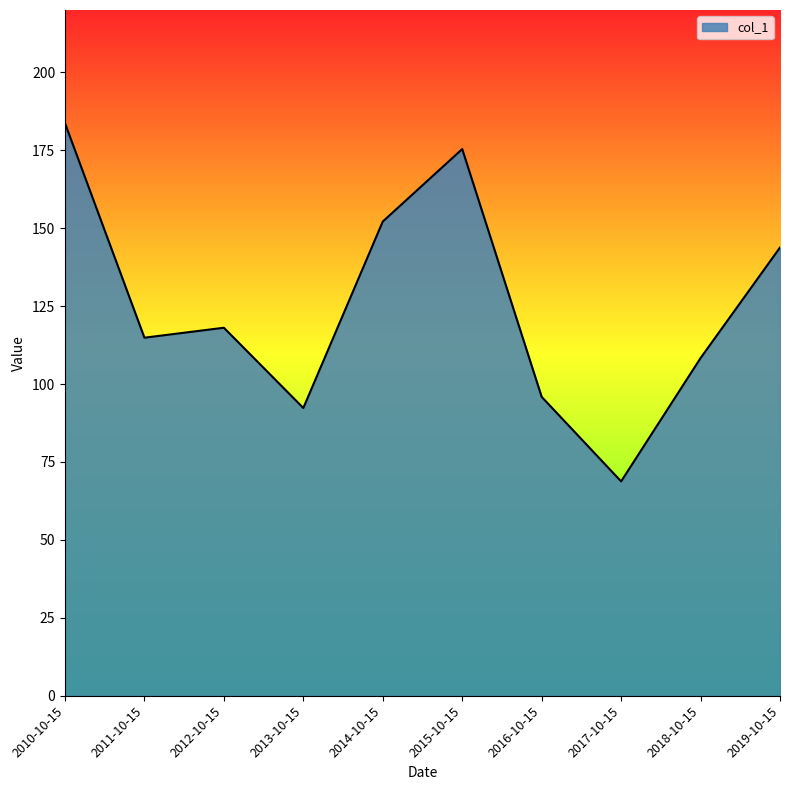

How many lines are shown in the chart?

1